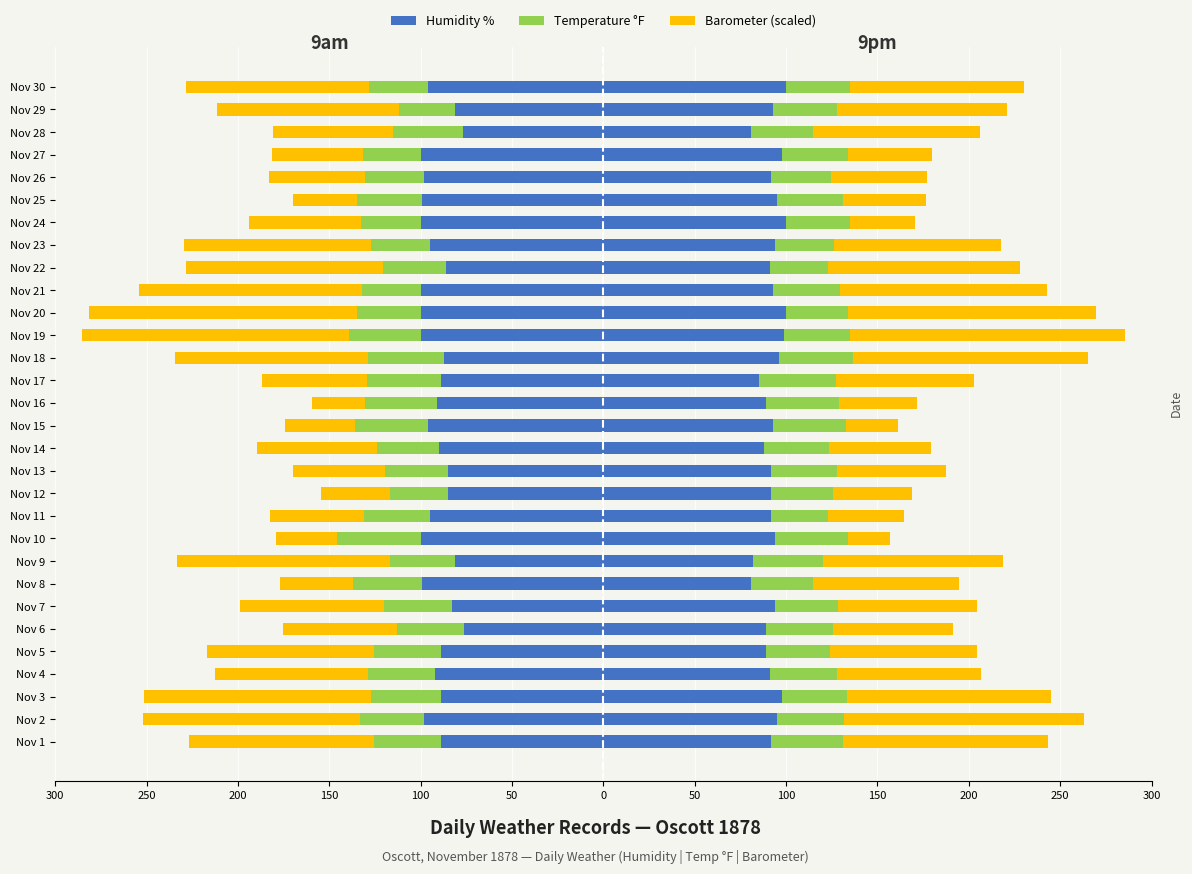

What is the difference between the 9am Barometer (scaled) values at Nov 12 and Nov 20?

108.6